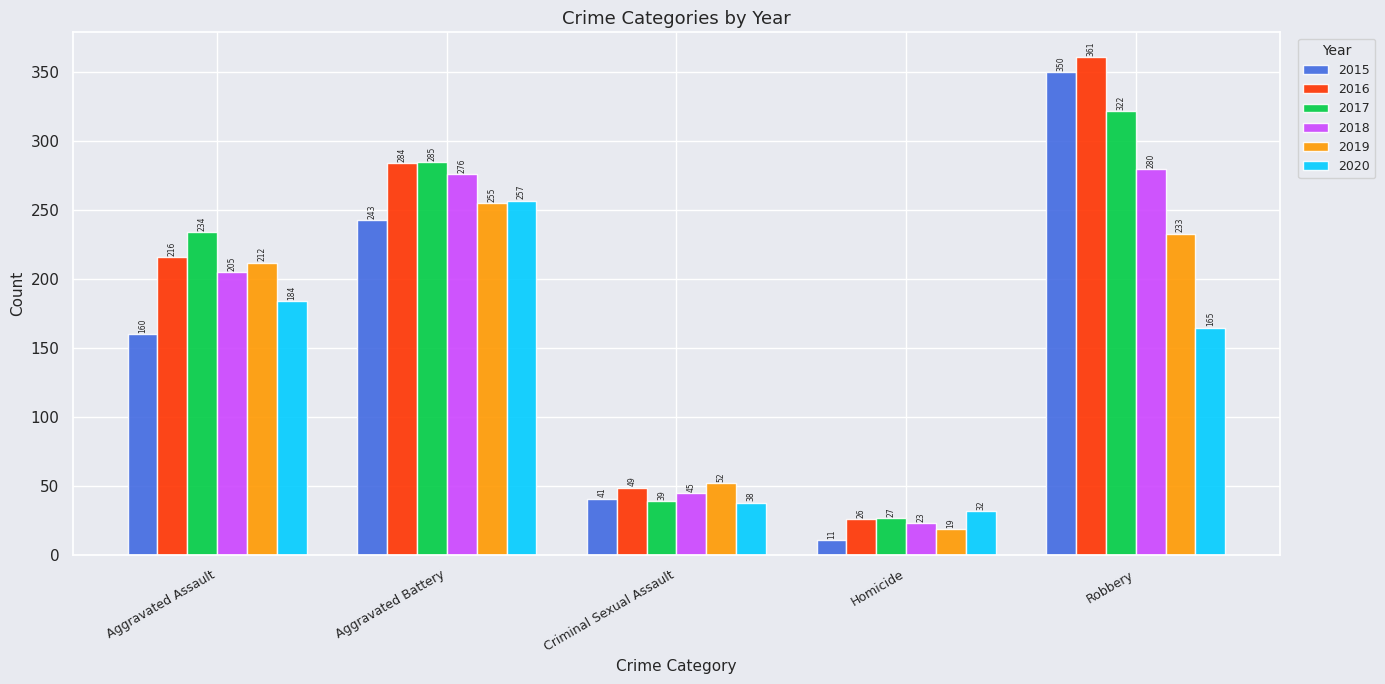

Which label corresponds to the smallest value in the chart?

Homicide